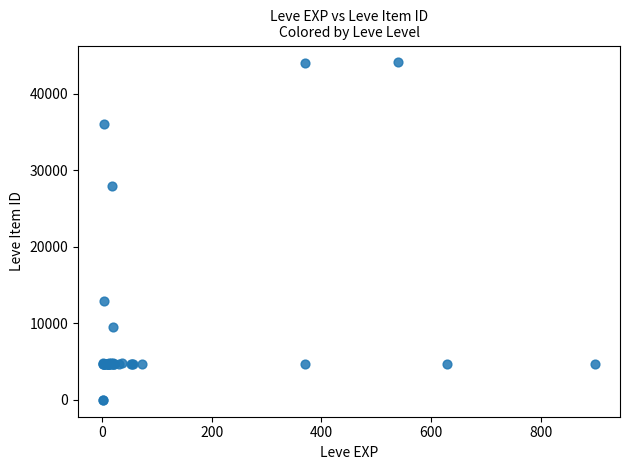

What Y value in the scatter plot is closest to 22048?

27884